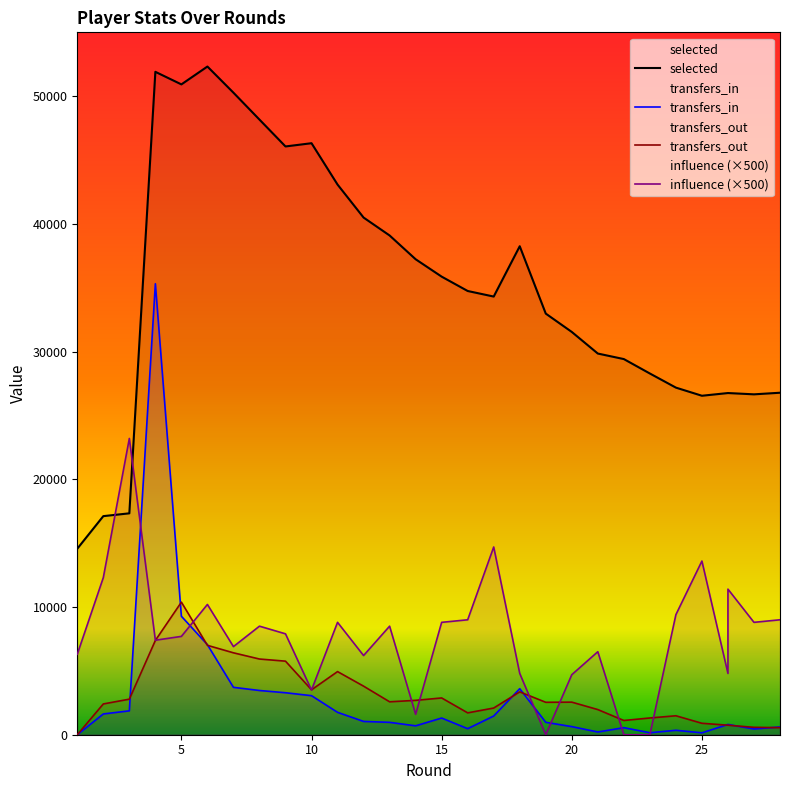

How many lines are shown in the chart?

4